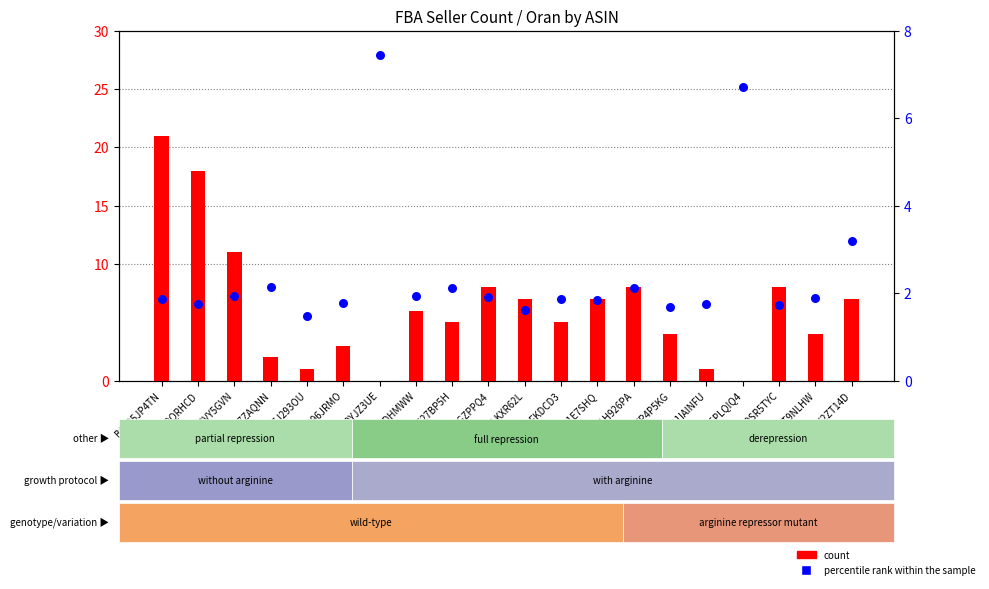

Which series has the largest Y range (max minus min)?

count